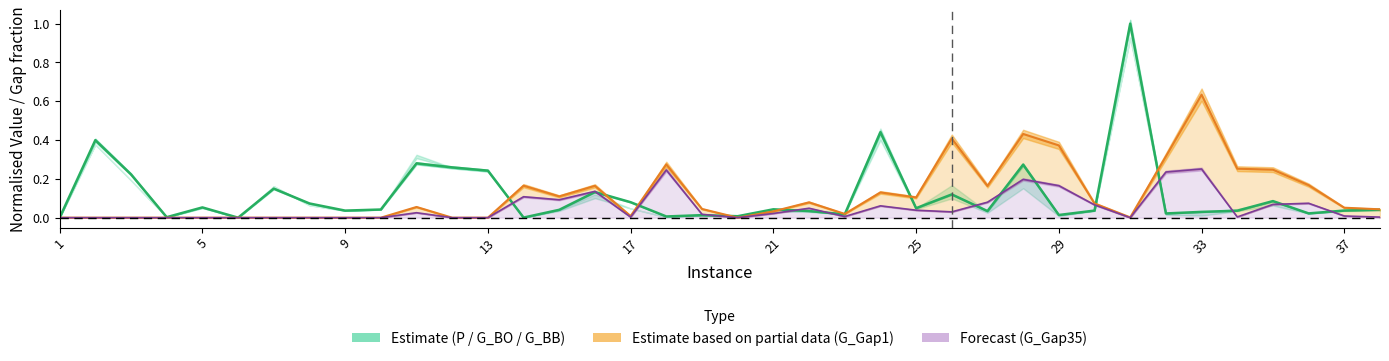

Reading left to right, extract all data points from this chart.

P_1: 1=0.0	2=0.4	3=0.2	4=0.0	5=0.1	6=0.0	7=0.1	8=0.1	9=0.0	10=0.0	11=0.3	12=0.3	13=0.2	14=0.0	15=0.0	16=0.1	17=0.1	18=0.0	19=0.0	20=0.0	21=0.0	22=0.0	23=0.0	24=0.4	25=0.0	26=0.1	27=0.0	28=0.3	29=0.0	30=0.0	31=1.0	32=0.0	33=0.0	34=0.0	35=0.1	36=0.0	37=0.0	38=0.0
G_Gap1: 1=0.0	2=0.0	3=0.0	4=0.0	5=0.0	6=0.0	7=0.0	8=0.0	9=0.0	10=0.0	11=0.1	12=0.0	13=0.0	14=0.2	15=0.1	16=0.2	17=0.0	18=0.3	19=0.0	20=0.0	21=0.0	22=0.1	23=0.0	24=0.1	25=0.1	26=0.4	27=0.2	28=0.4	29=0.4	30=0.1	31=0.0	32=0.3	33=0.6	34=0.3	35=0.2	36=0.2	37=0.1	38=0.0
G_Gap35: 1=0.0	2=0.0	3=0.0	4=0.0	5=0.0	6=0.0	7=0.0	8=0.0	9=0.0	10=0.0	11=0.0	12=0.0	13=0.0	14=0.1	15=0.1	16=0.1	17=0.0	18=0.2	19=0.0	20=0.0	21=0.0	22=0.0	23=0.0	24=0.1	25=0.0	26=0.0	27=0.1	28=0.2	29=0.2	30=0.1	31=0.0	32=0.2	33=0.3	34=0.0	35=0.1	36=0.1	37=0.0	38=0.0